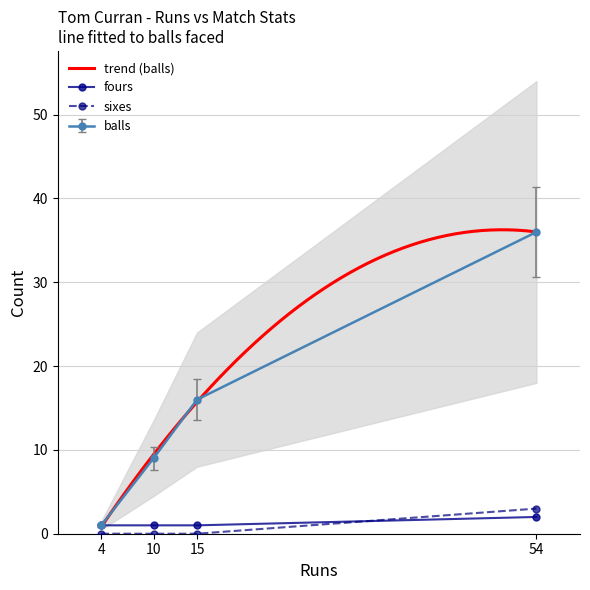

How many data points in balls are less than 16?

2